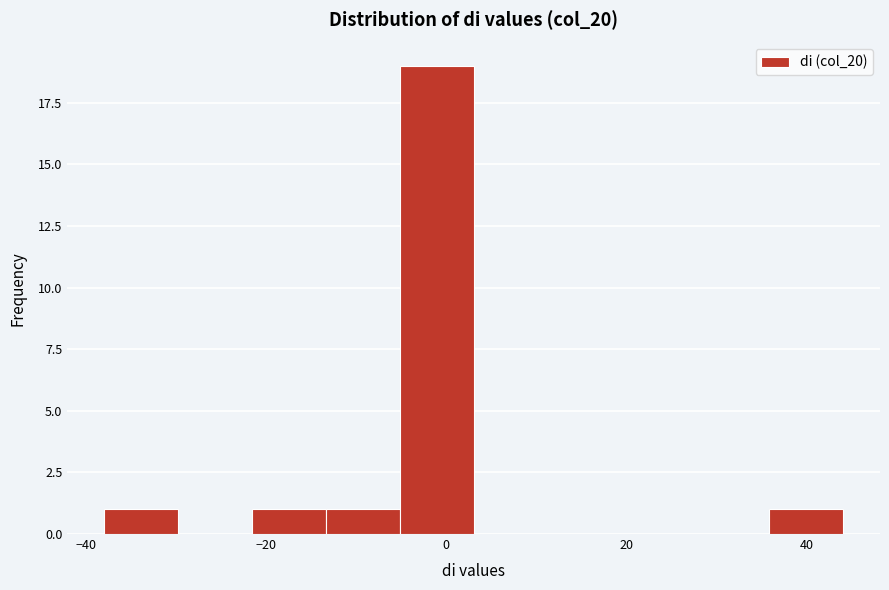

Reading left to right, list every bar in this chart as the range it spans on the x-axis followed by its height. Neither the bar edges nor the heights are printed on the chart, so give them approximately, as read against the axes.

-38 to -30: 1
-30 to -22: 0
-22 to -14: 1
-14 to -6: 1
-6 to 4: 19
4 to 12: 0
12 to 20: 0
20 to 28: 0
28 to 36: 0
36 to 44: 1